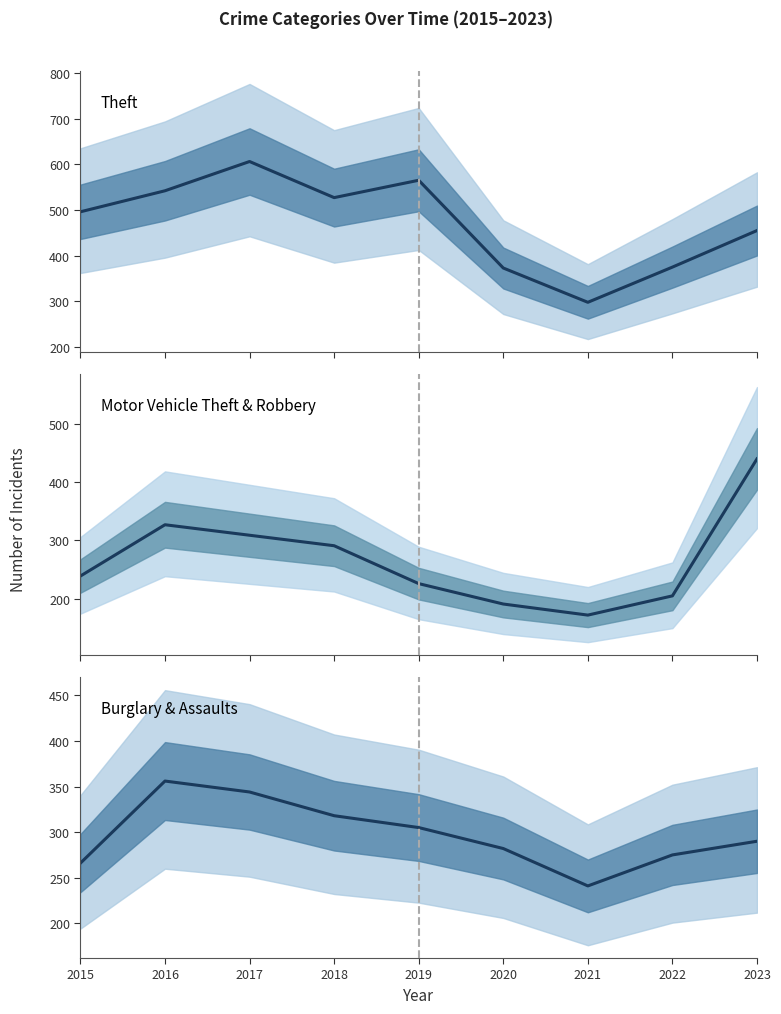

Is it true that Theft equals 161 at 2017?

False